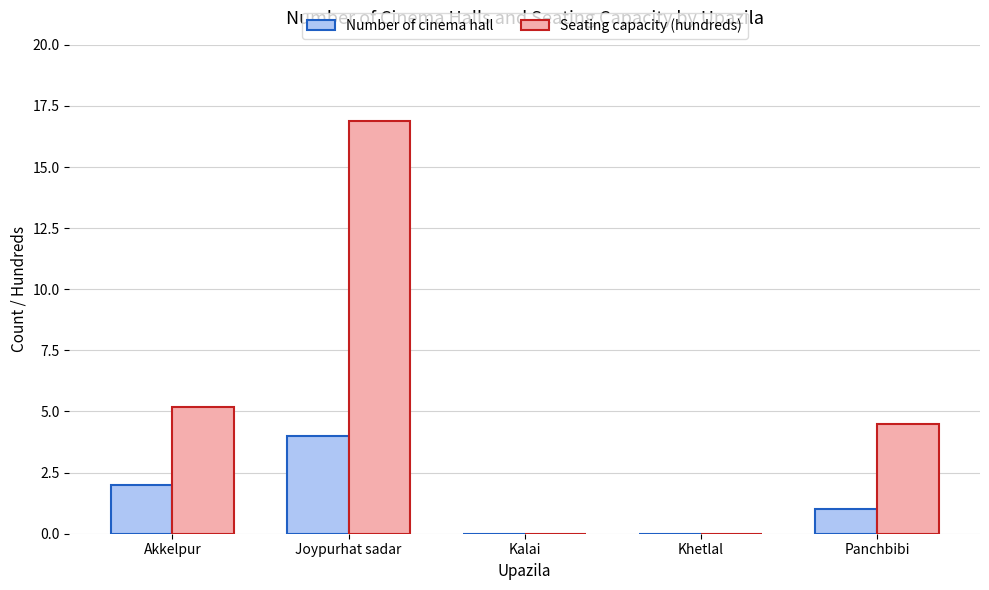

Is the value of Seating capacity (hundreds) at Joypurhat sadar greater than the value of Number of cinema hall at Kalai?

Yes